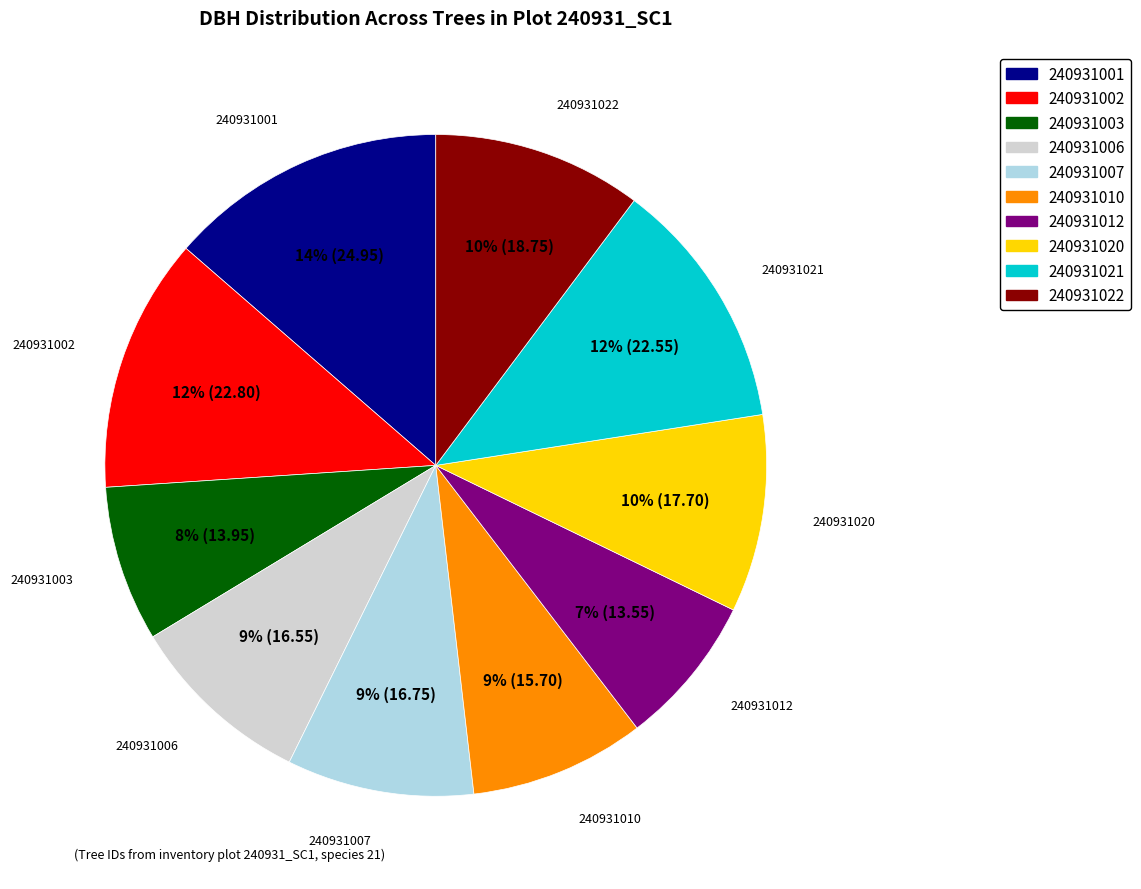

Is it true that 240931010 is 9% of the pie?

True